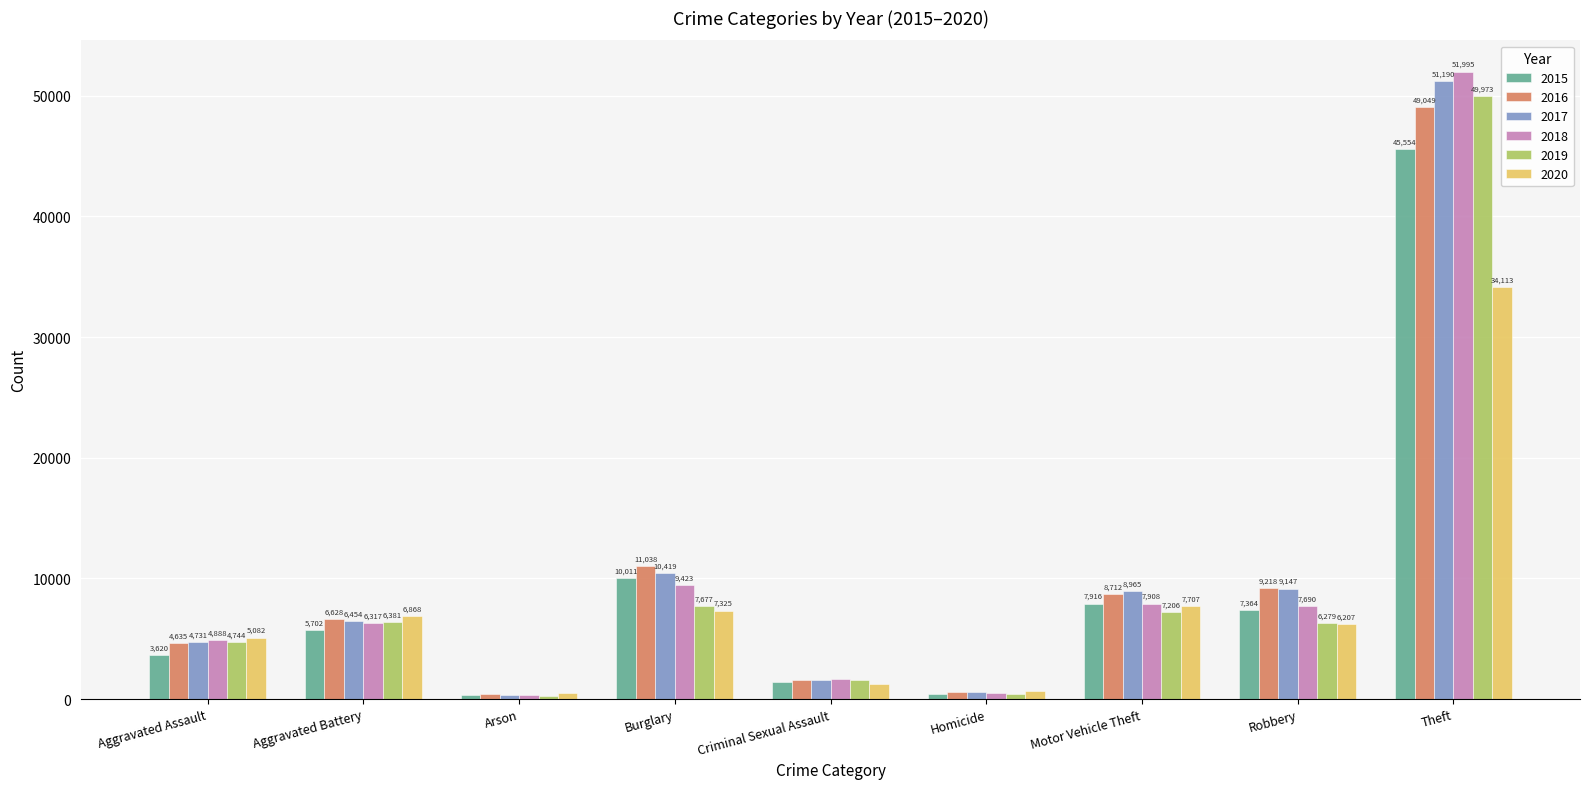

Count the number of categories in the chart.

9